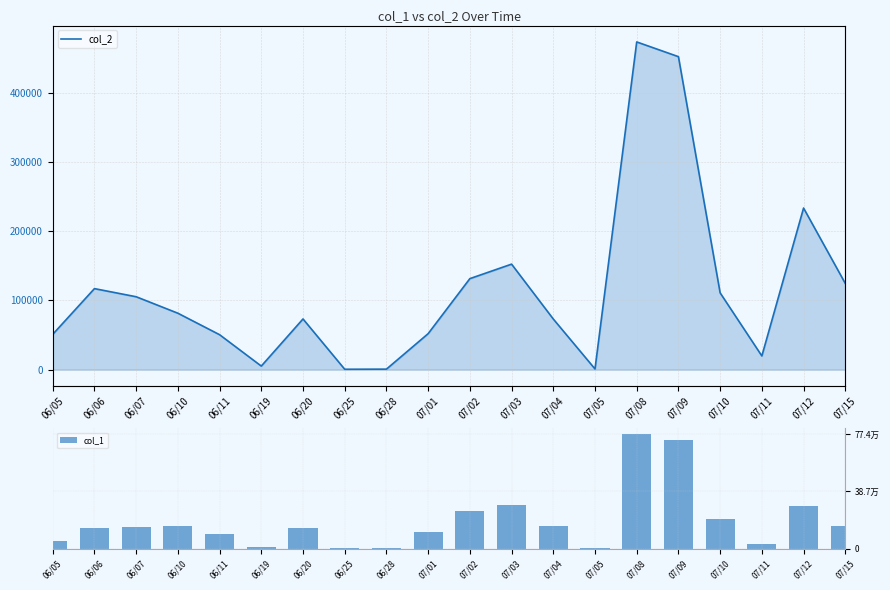

Rank the series at 06/06 from highest to lowest value.

col_1, col_2